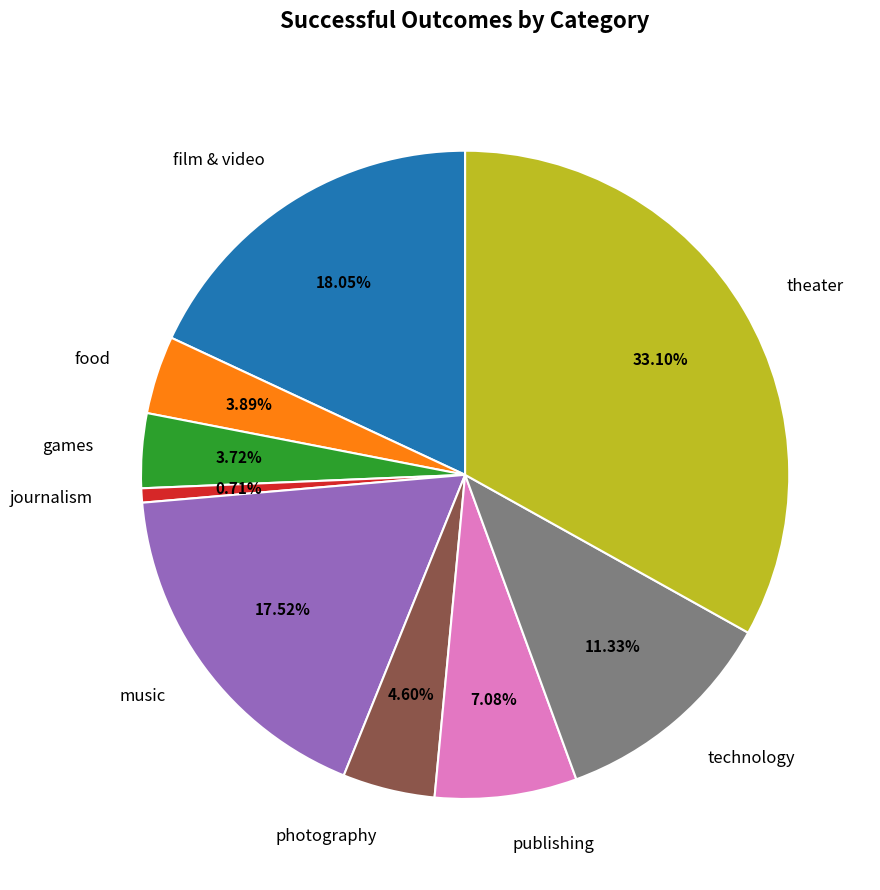

Is there a majority slice in this chart?

No